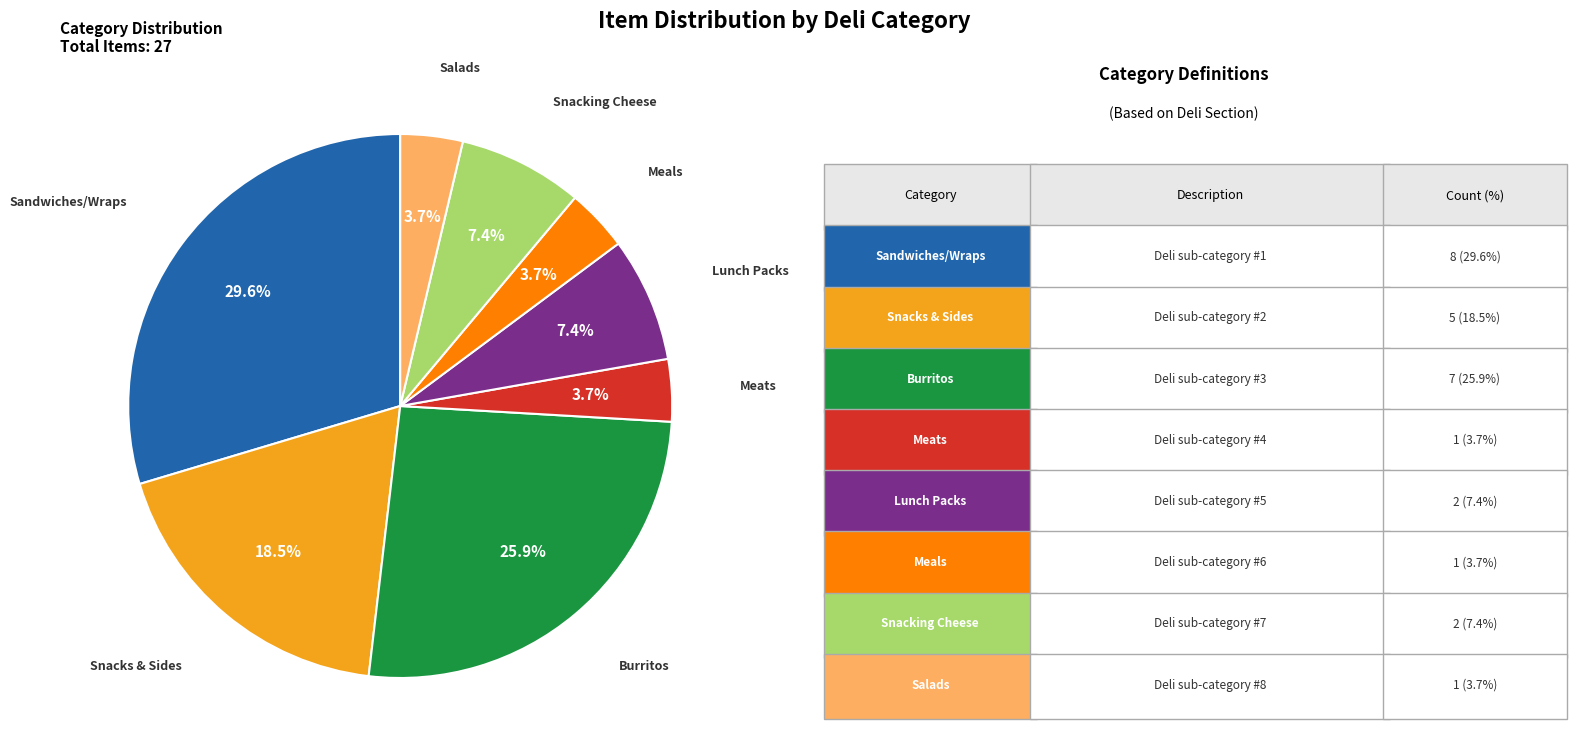

Which slice is the largest?

Sandwiches/Wraps